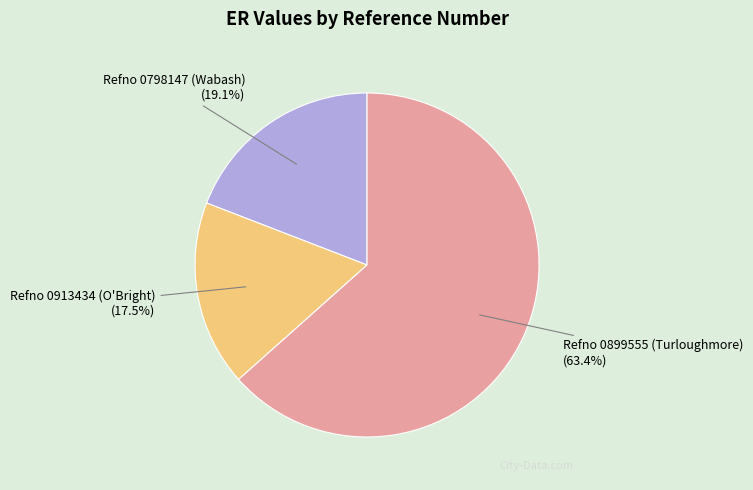

True or false: Refno 0913434 (O'Bright) accounts for 6% of the total.

False